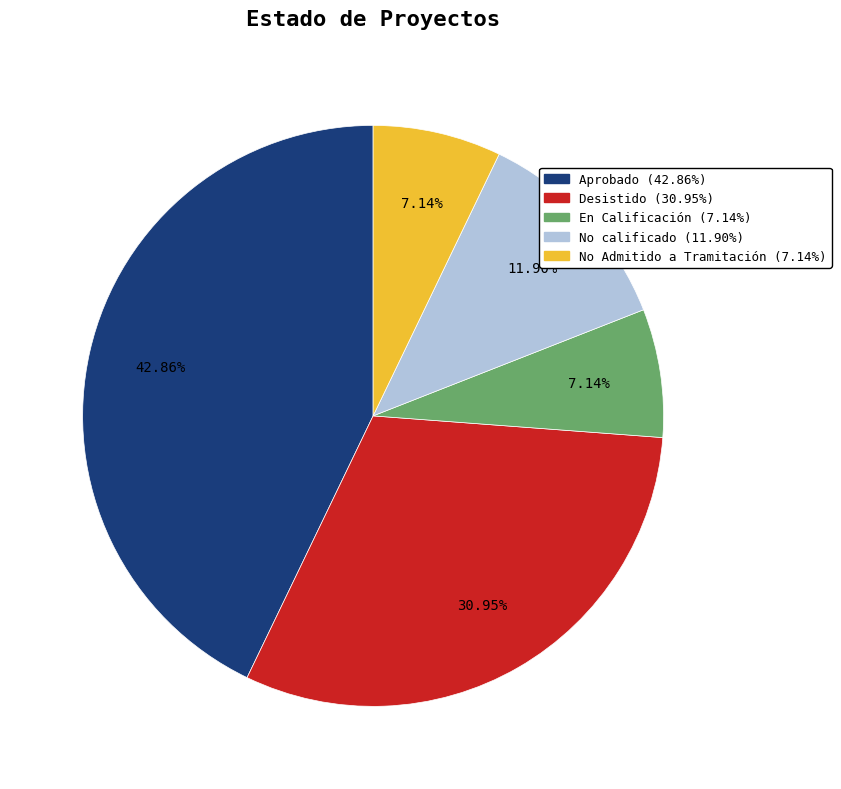

What is the largest slice in the pie chart?

Aprobado